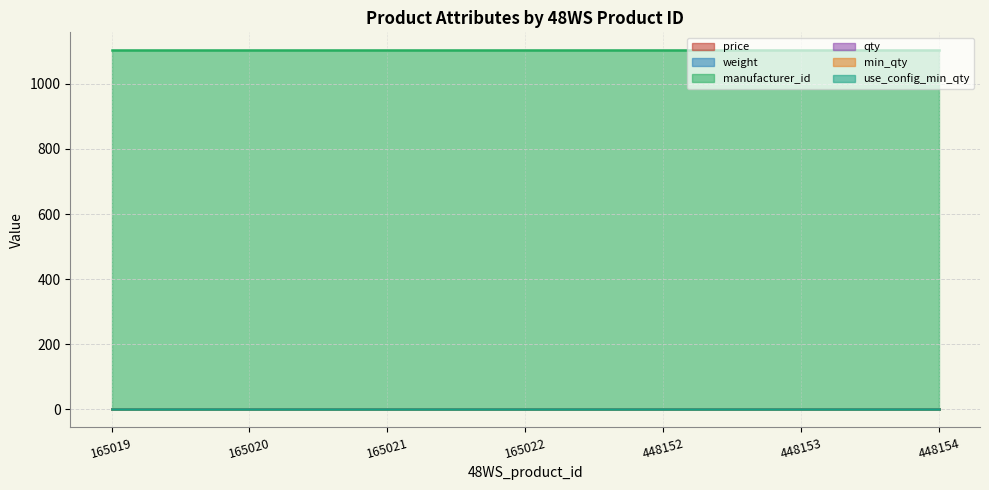

List the series in order of their peak value, highest first.

manufacturer_id, qty, use_config_min_qty, price, weight, min_qty